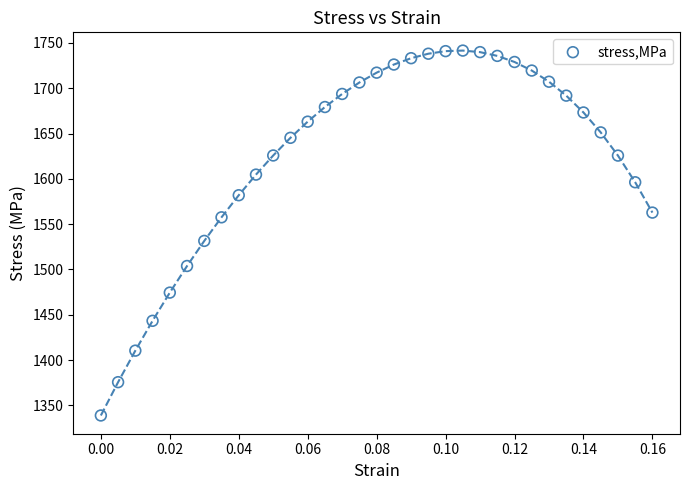

What is the range of Y values (max minus min)?

402.7